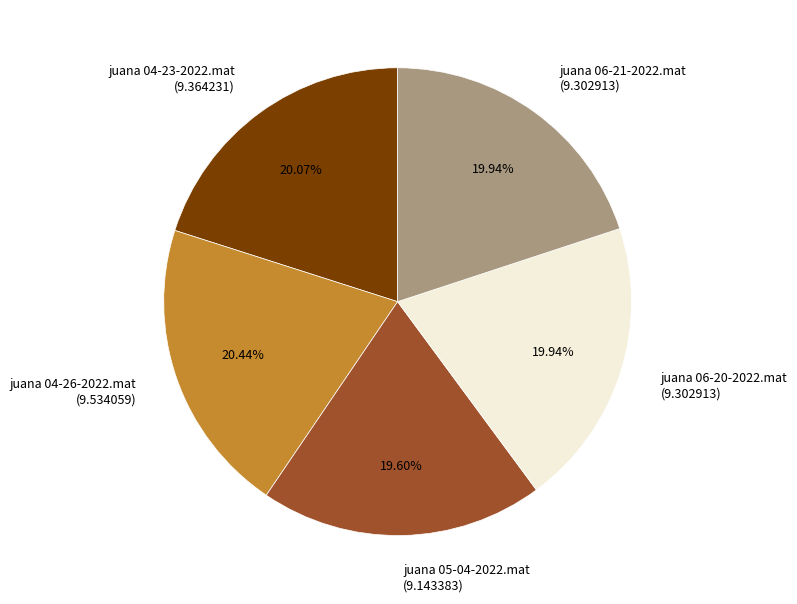

How much of the chart is everything except juana 06-21-2022.mat?

80.1%